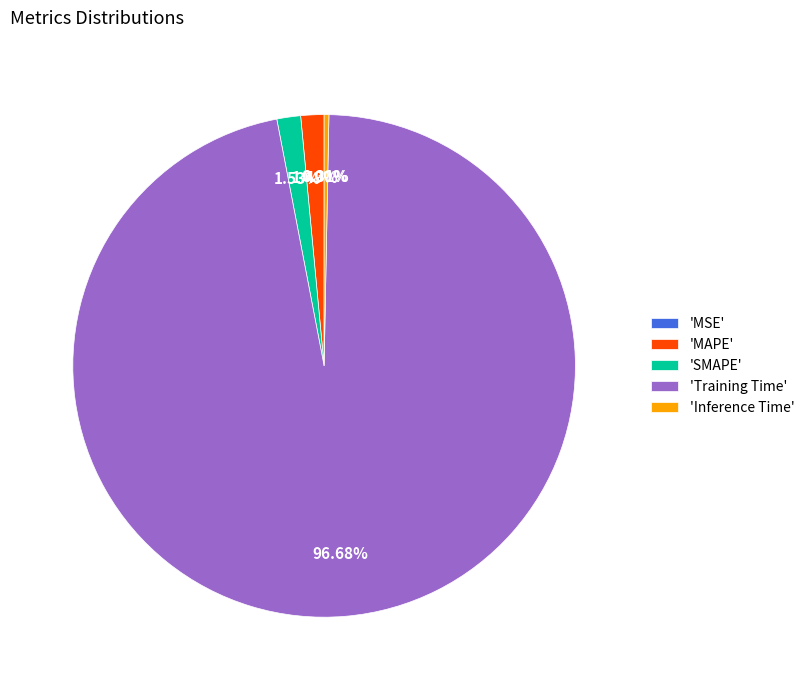

Which category accounts for the majority?

'Training Time'